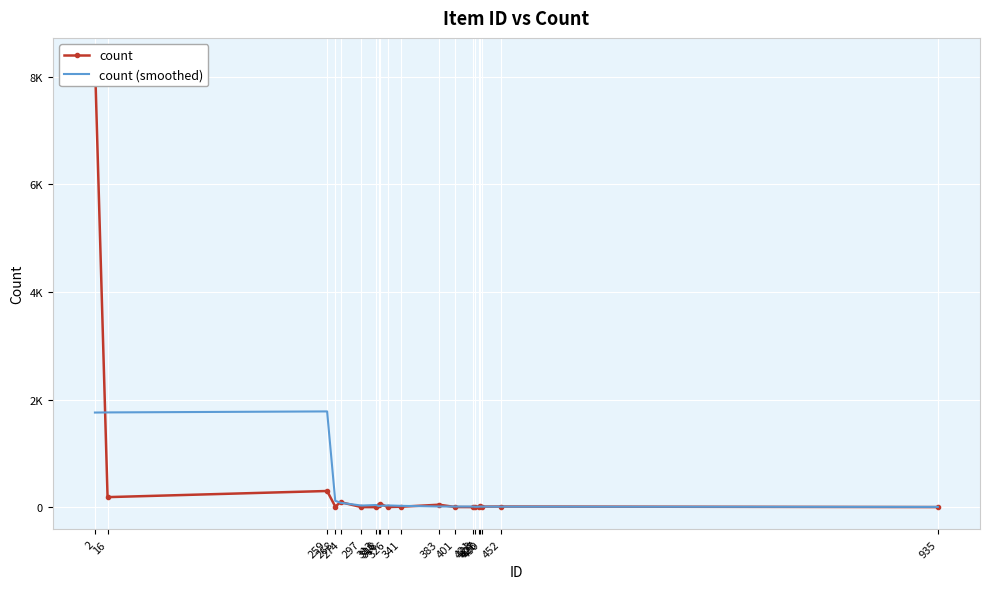

The value of count at 428 is 31.5. True or false?

False